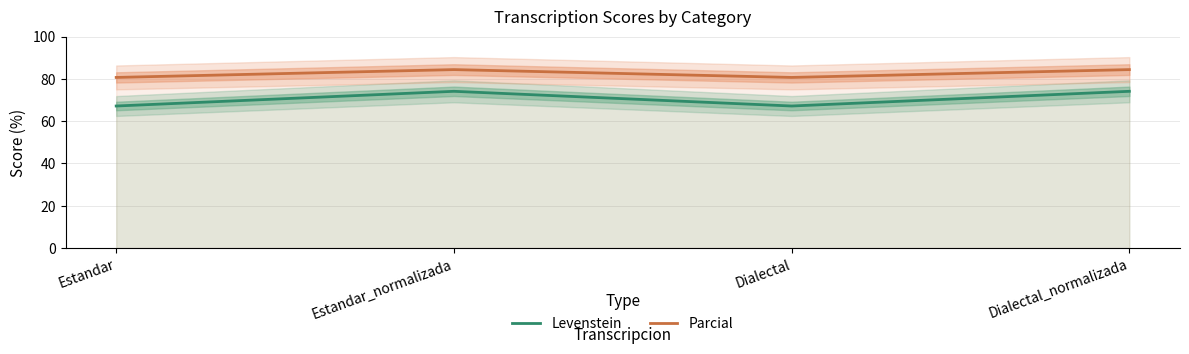

True or false: Levenstein and Parcial cross at least once.

False